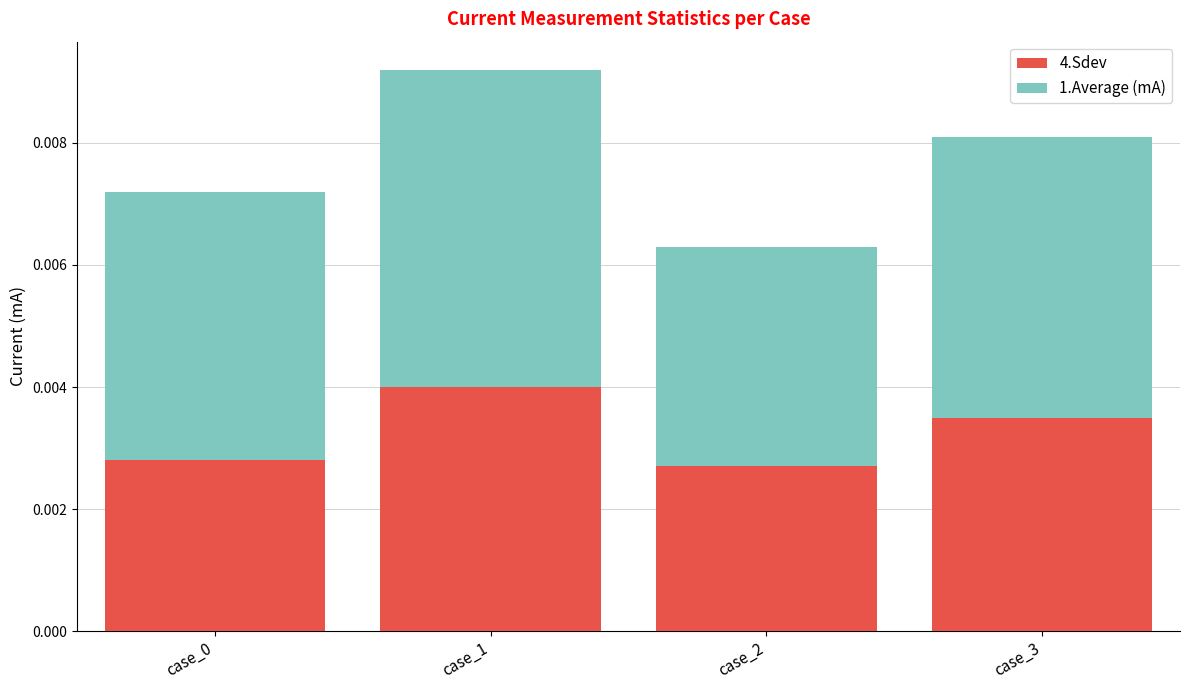

At which category is the sum across all series the highest?

case_1